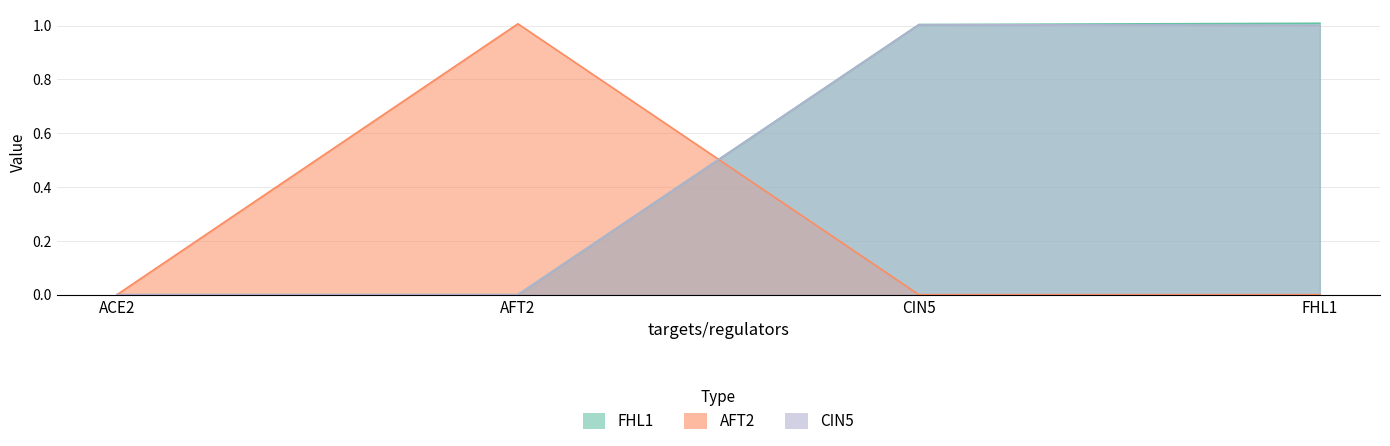

At which category does AFT2 reach its first local peak?

AFT2